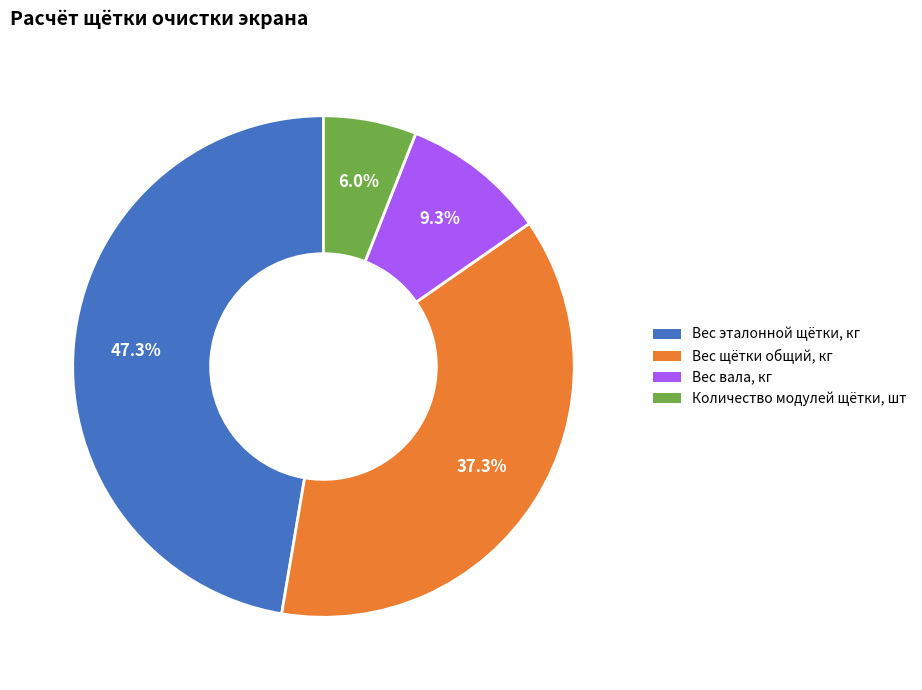

Is Вес вала, кг the majority of the pie?

No